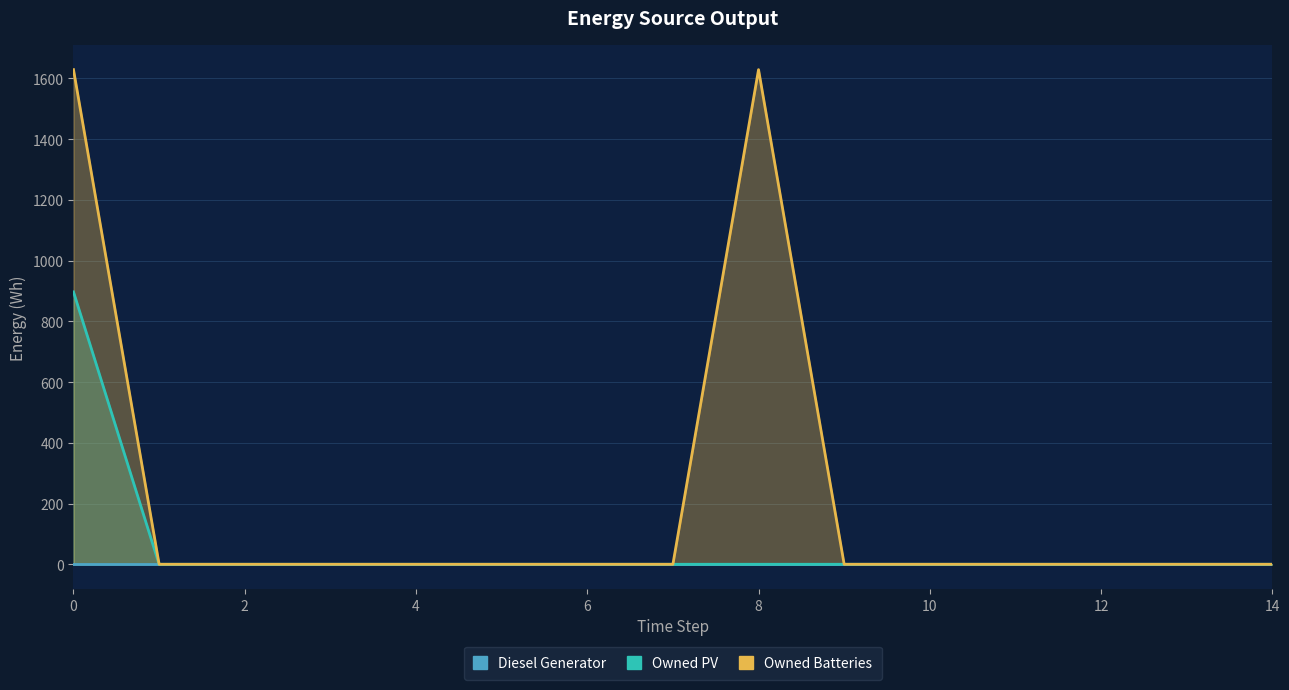

Is it true that Owned PV equals 599 at 0?

False